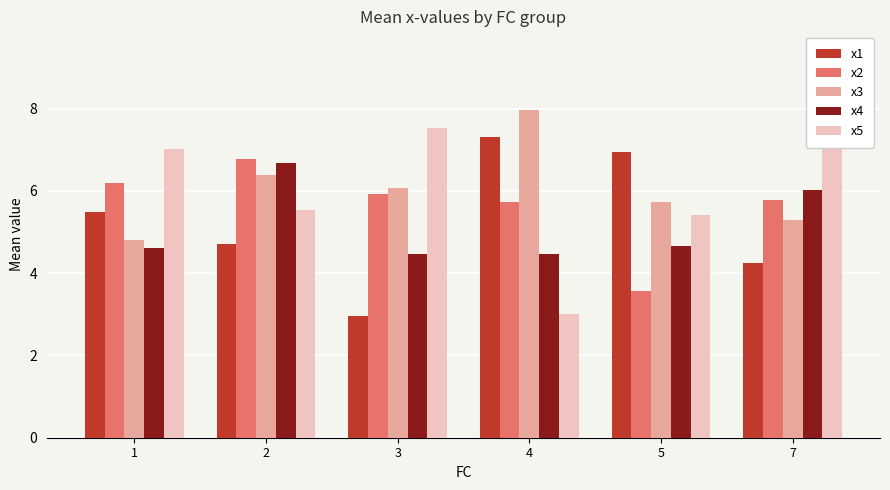

Is it true that x3 equals 6.4 at 2?

True